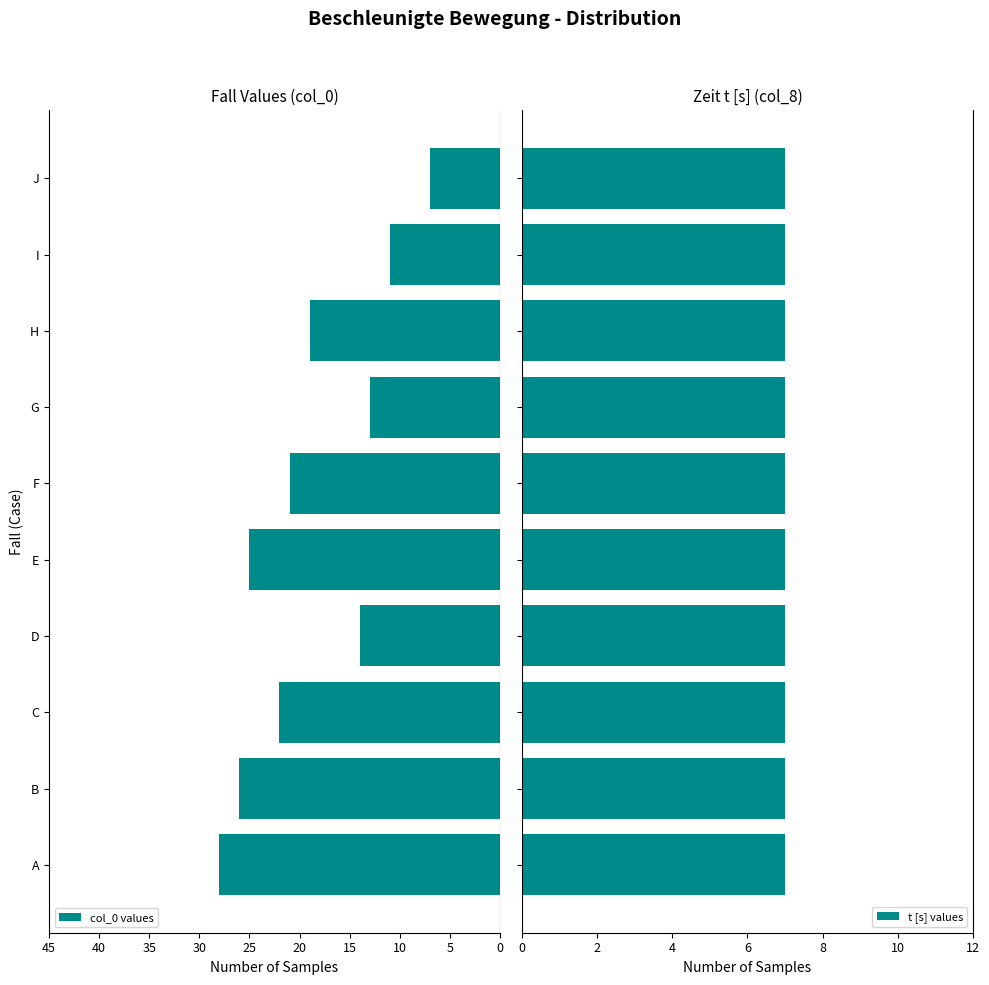

What is the smallest value displayed?

0.8